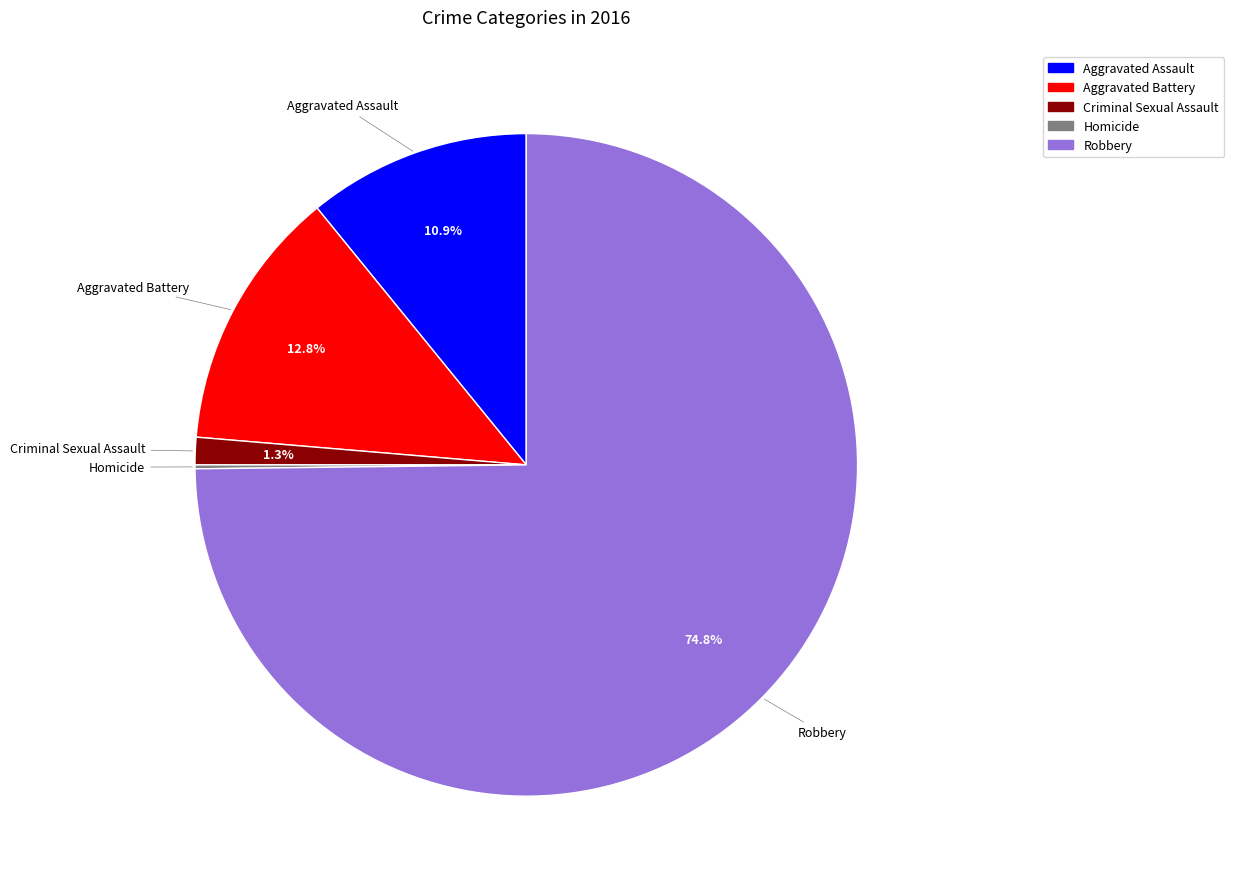

Which has a higher value, Aggravated Assault or Robbery?

Robbery